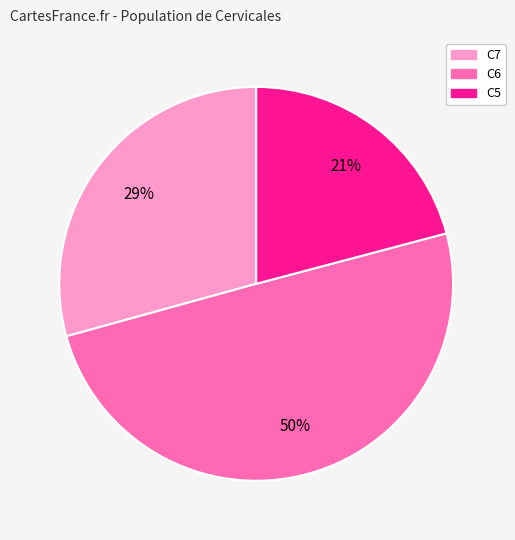

To the nearest percent, what is the difference between the largest and smallest slice percentages?

29%